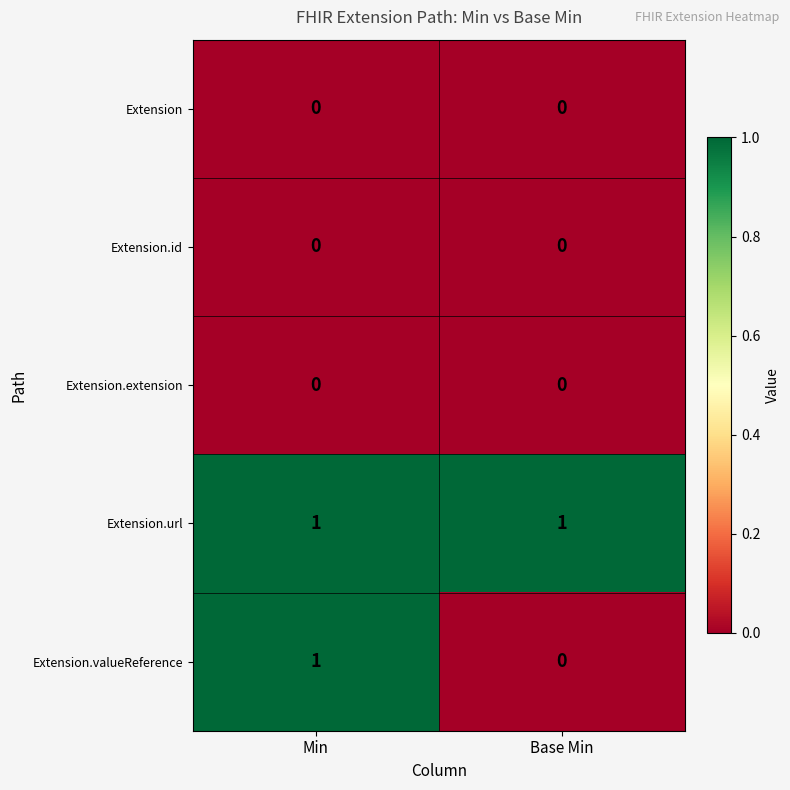

Reading left to right, transcribe all the data shown in this chart.

Extension: 0	0
Extension.id: 0	0
Extension.extension: 0	0
Extension.url: 1	1
Extension.valueReference: 1	0